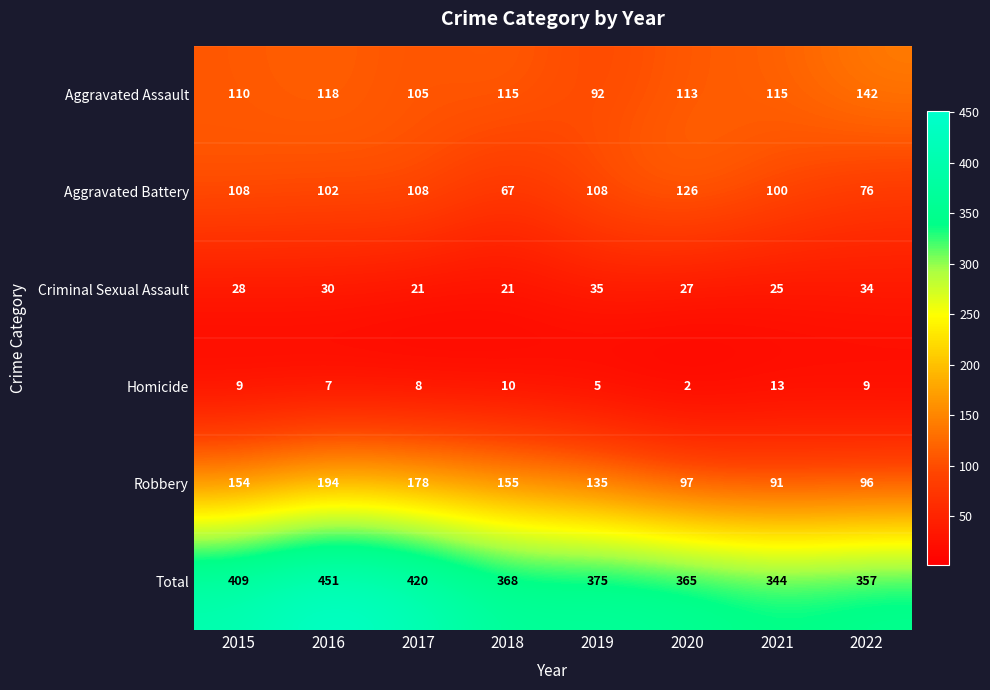

Which series has the widest spread of values?

Total